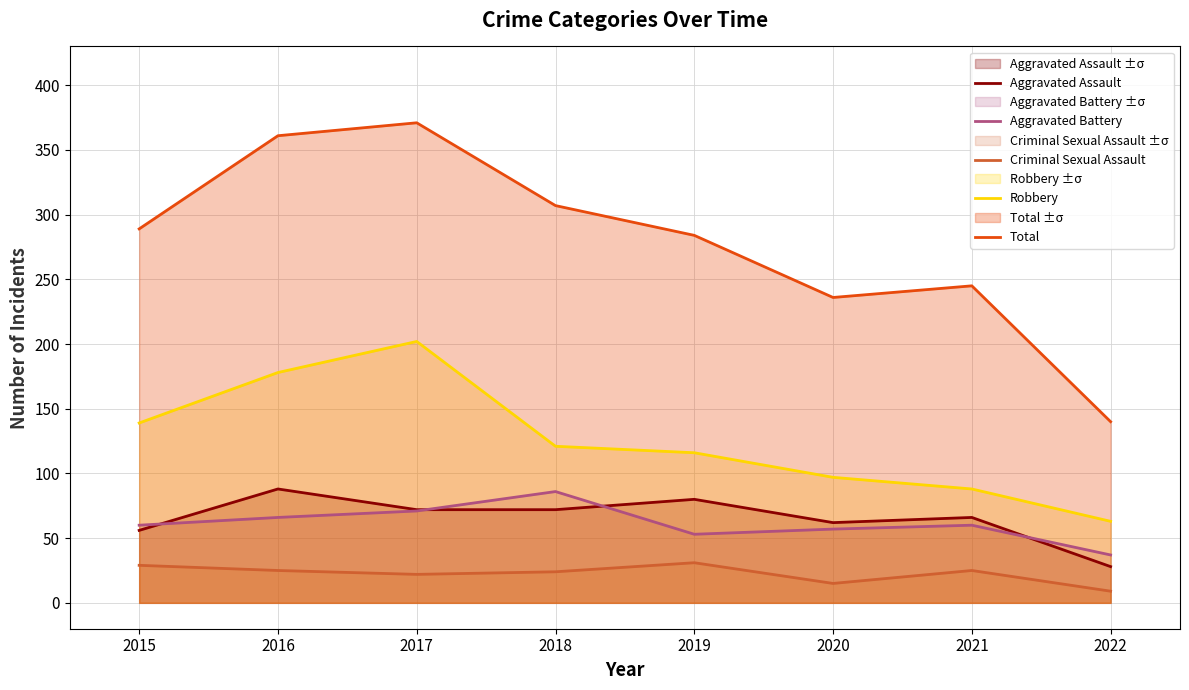

Does the chart have visible grid lines?

Yes